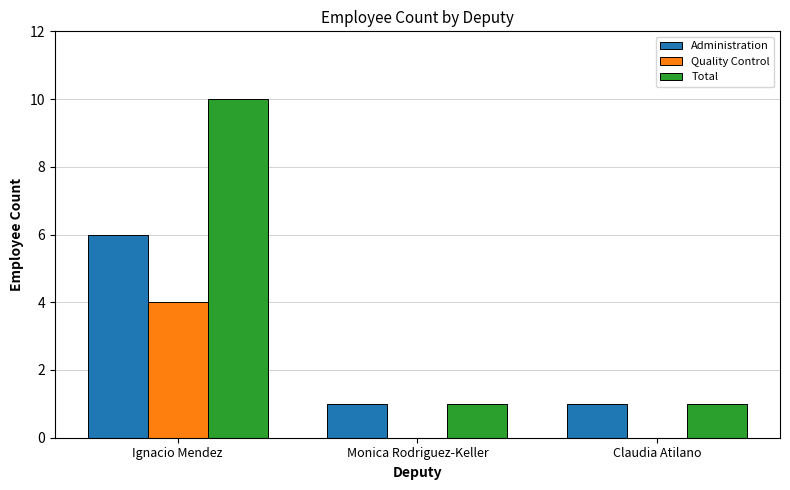

Reading left to right, what are all the values shown in this chart?

Administration: Ignacio Mendez=6	Monica Rodriguez-Keller=1	Claudia Atilano=1
Quality Control: Ignacio Mendez=4	Monica Rodriguez-Keller=0	Claudia Atilano=0
Total: Ignacio Mendez=10	Monica Rodriguez-Keller=1	Claudia Atilano=1